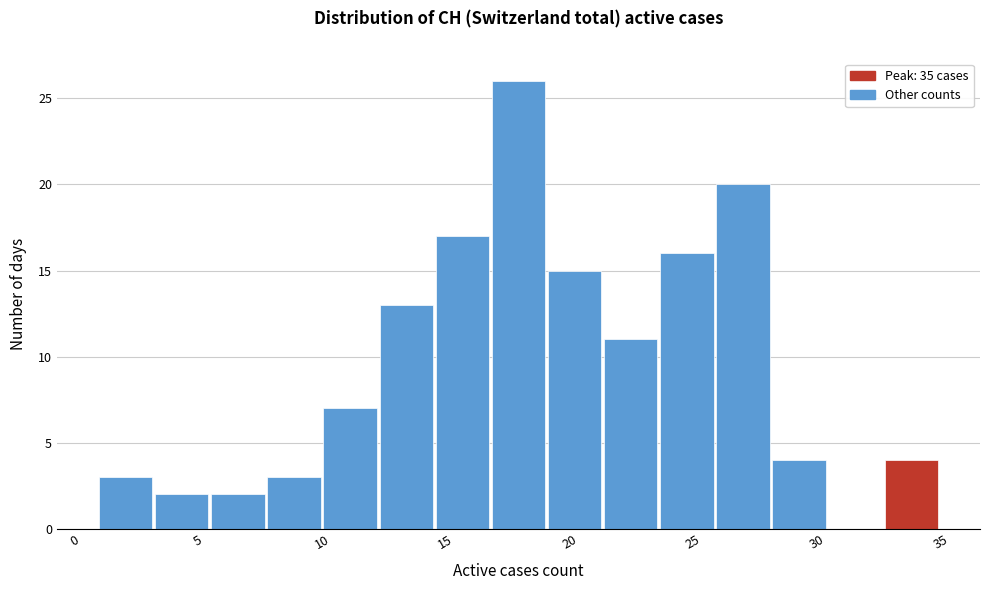

Reading left to right, list every bar in this chart as the range it spans on the x-axis followed by its height. Neither the bar edges nor the heights are printed on the chart, so give them approximately, as read against the axes.

1.0 to 3.5: 3
3.5 to 5.5: 2
5.5 to 8.0: 2
8.0 to 10.0: 3
10.0 to 12.5: 7
12.5 to 14.5: 13
14.5 to 17.0: 17
17.0 to 19.0: 26
19.0 to 21.5: 15
21.5 to 23.5: 11
23.5 to 26.0: 16
26.0 to 28.0: 20
28.0 to 30.5: 4
30.5 to 32.5: 0
32.5 to 35.0: 4